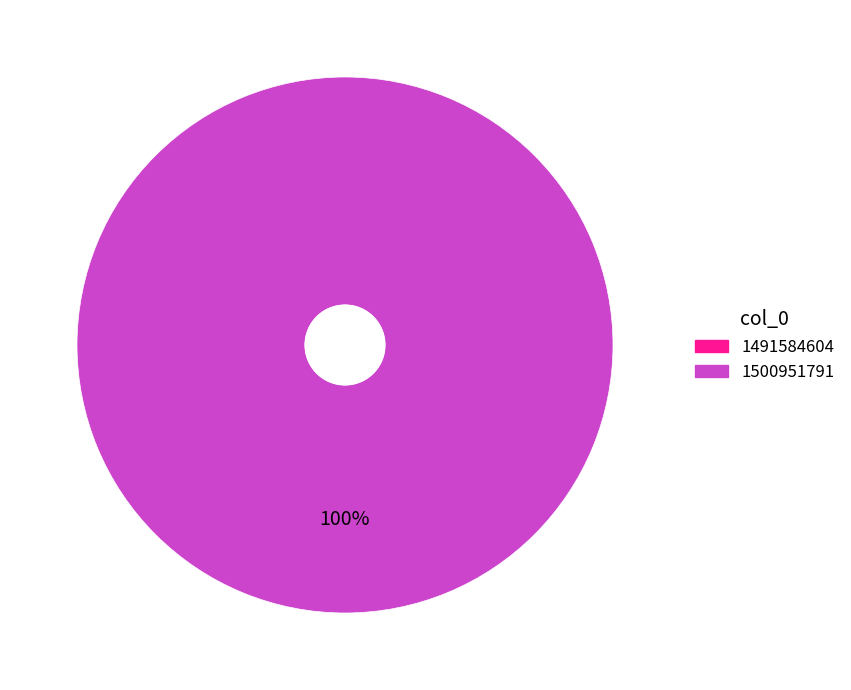

Which category has the smallest portion of the pie?

1491584604